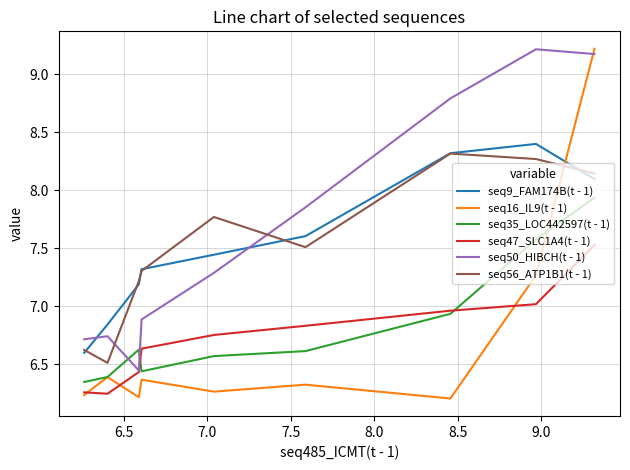

True or false: seq47_SLC1A4(t - 1) and seq56_ATP1B1(t - 1) cross at least once.

False